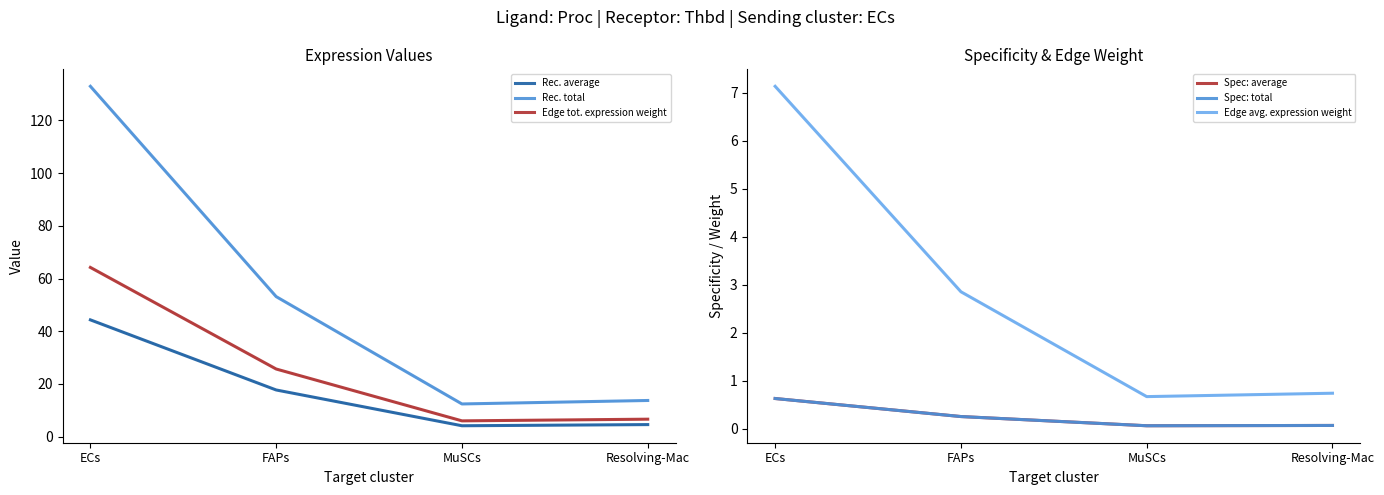

Which series has the widest spread of values?

Rec. total